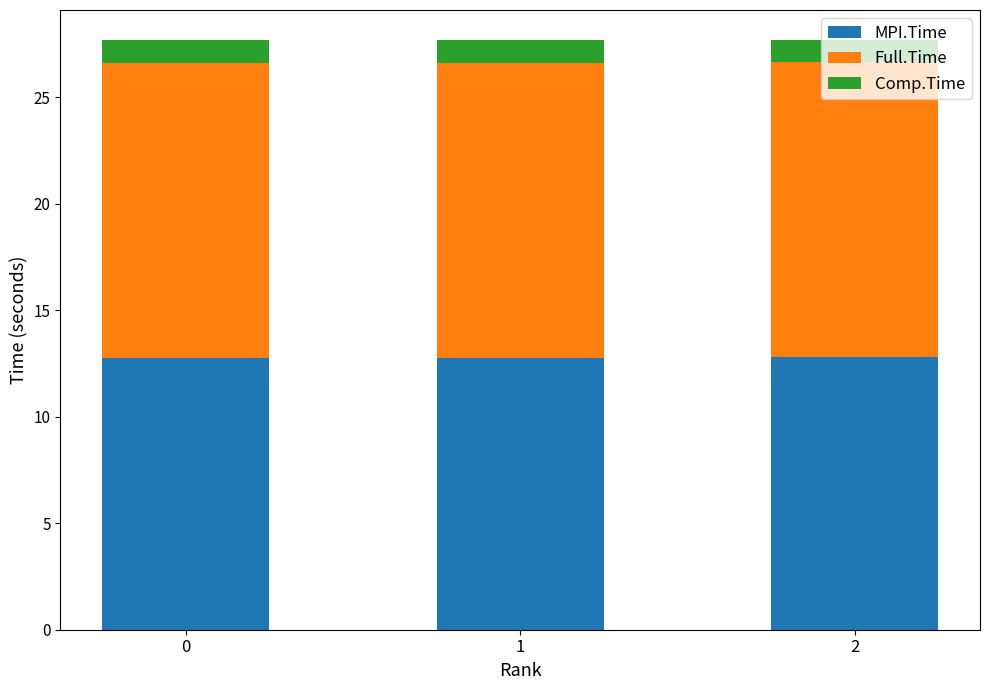

What is the total value across all series at 2?

27.7